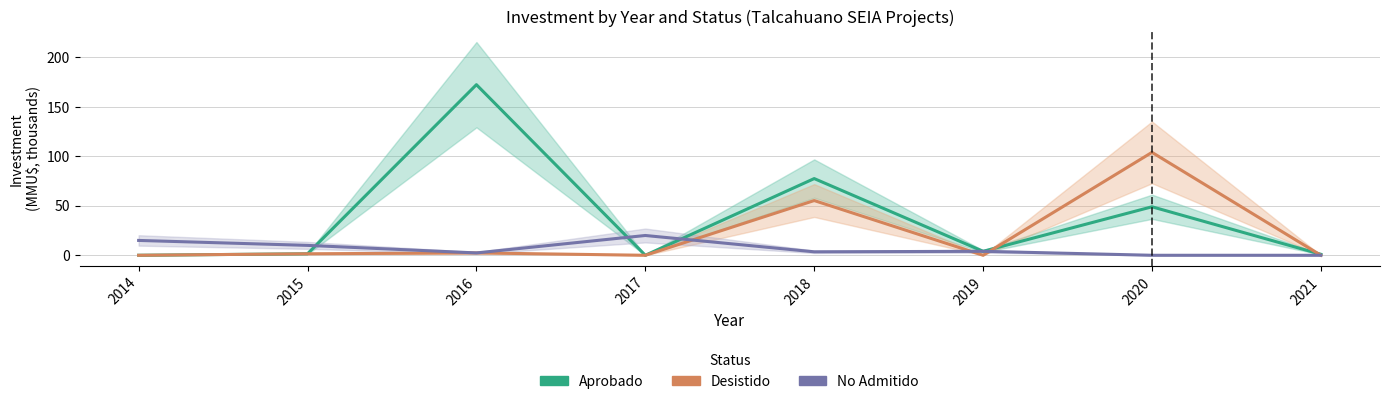

How many lines are shown in the chart?

3